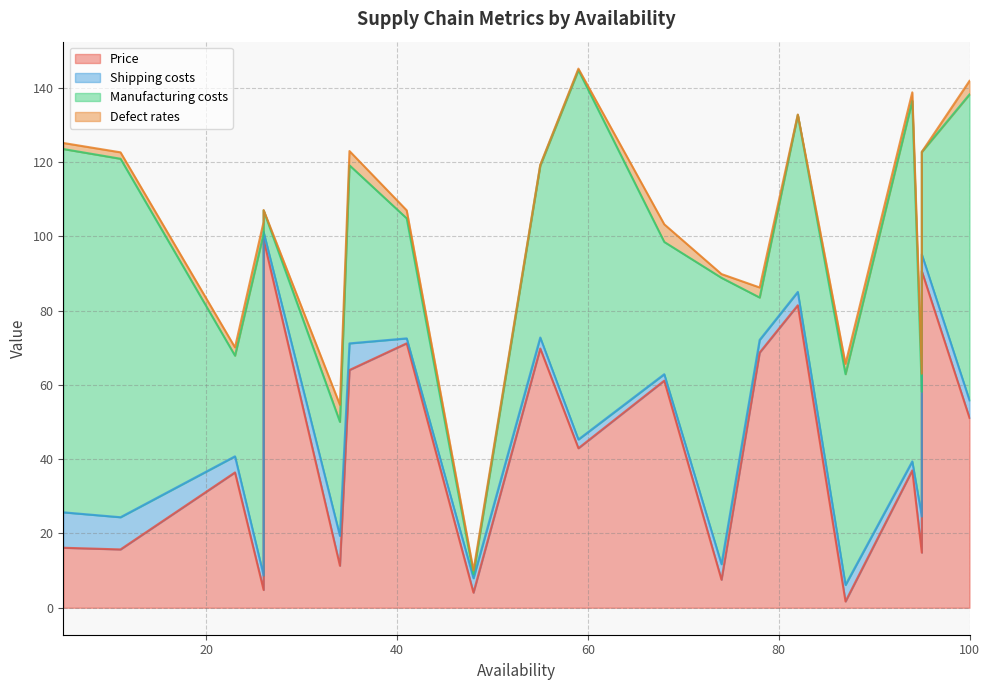

At which category is the sum across all series the highest?

59